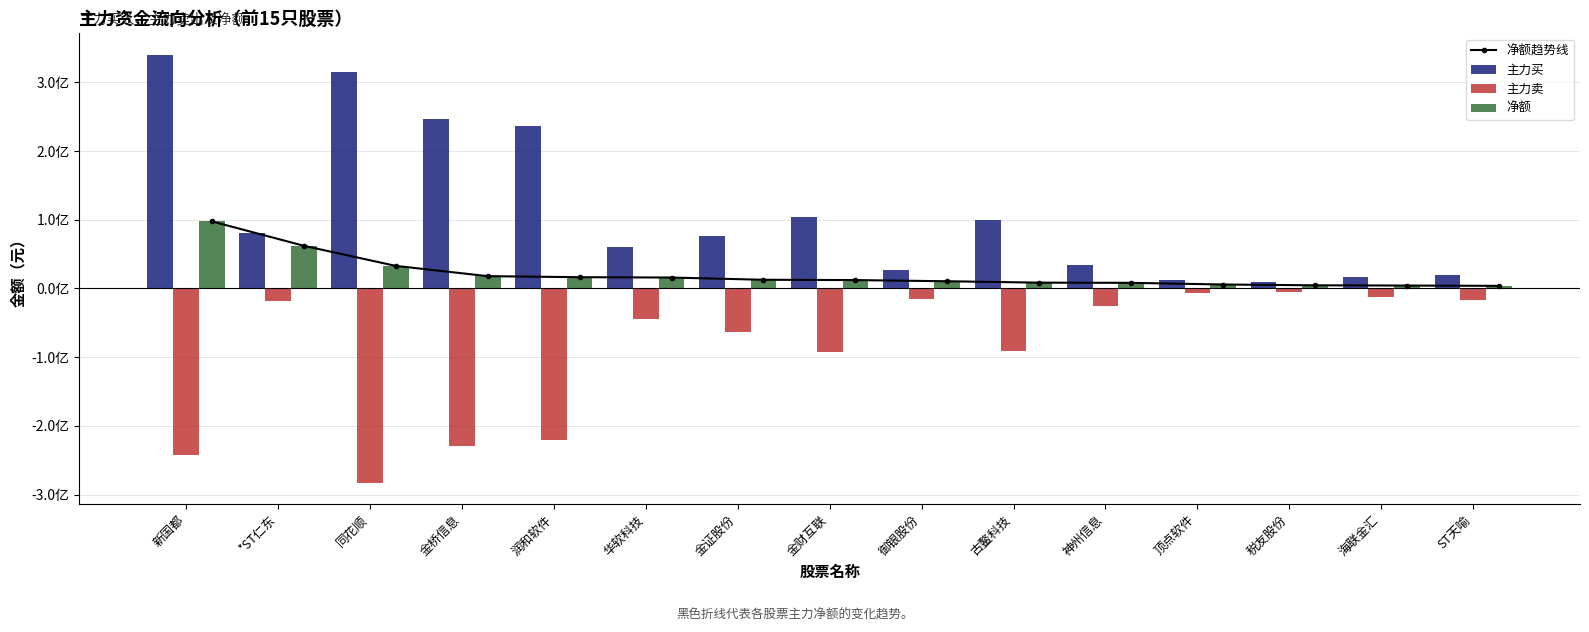

What is the minimum value shown in the chart?

-282671216